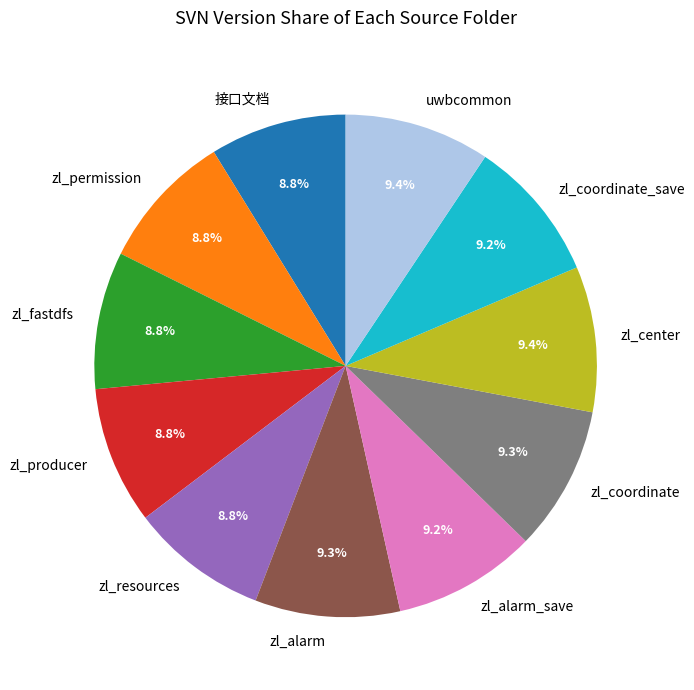

Is there a majority slice in this chart?

No